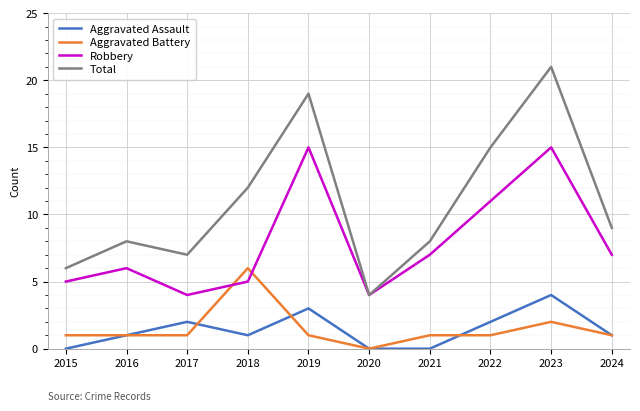

At which label is Aggravated Battery closest to 3?

2023